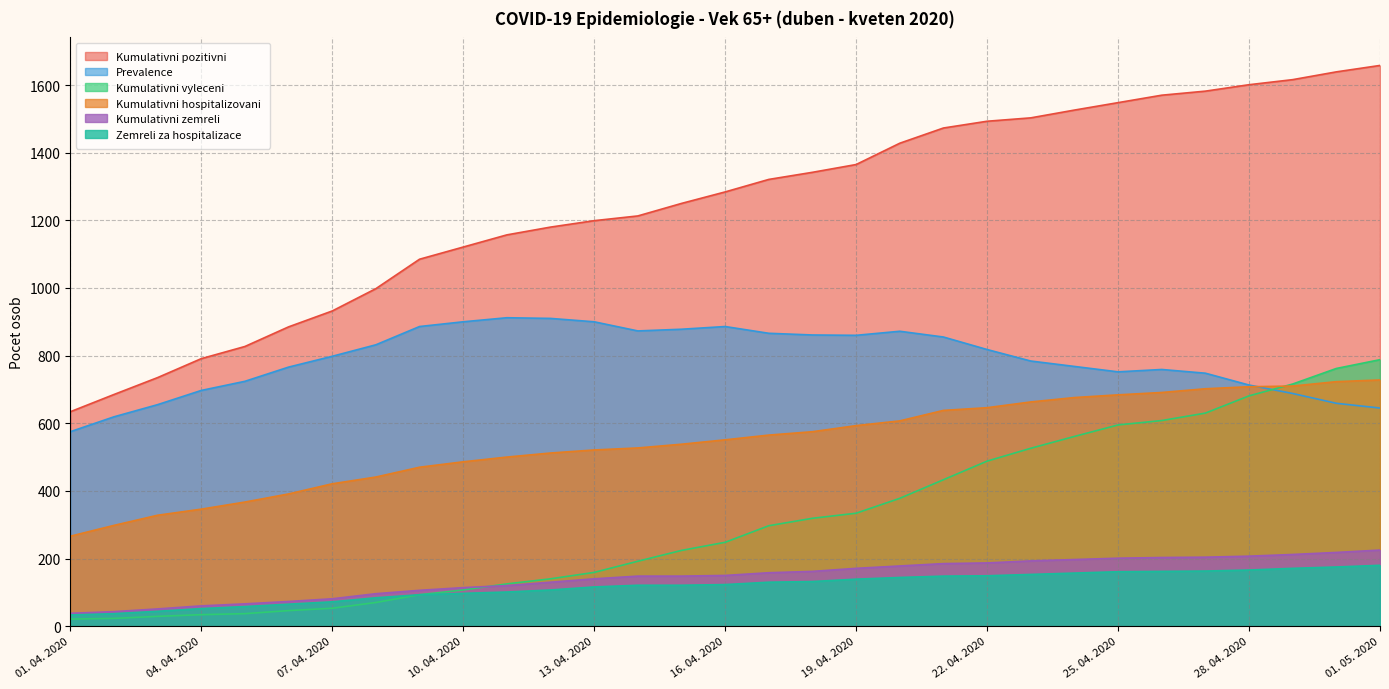

Is the value of Zemreli za hospitalizace at 08. 04. 2020 greater than the value of Prevalence at 30. 04. 2020?

No